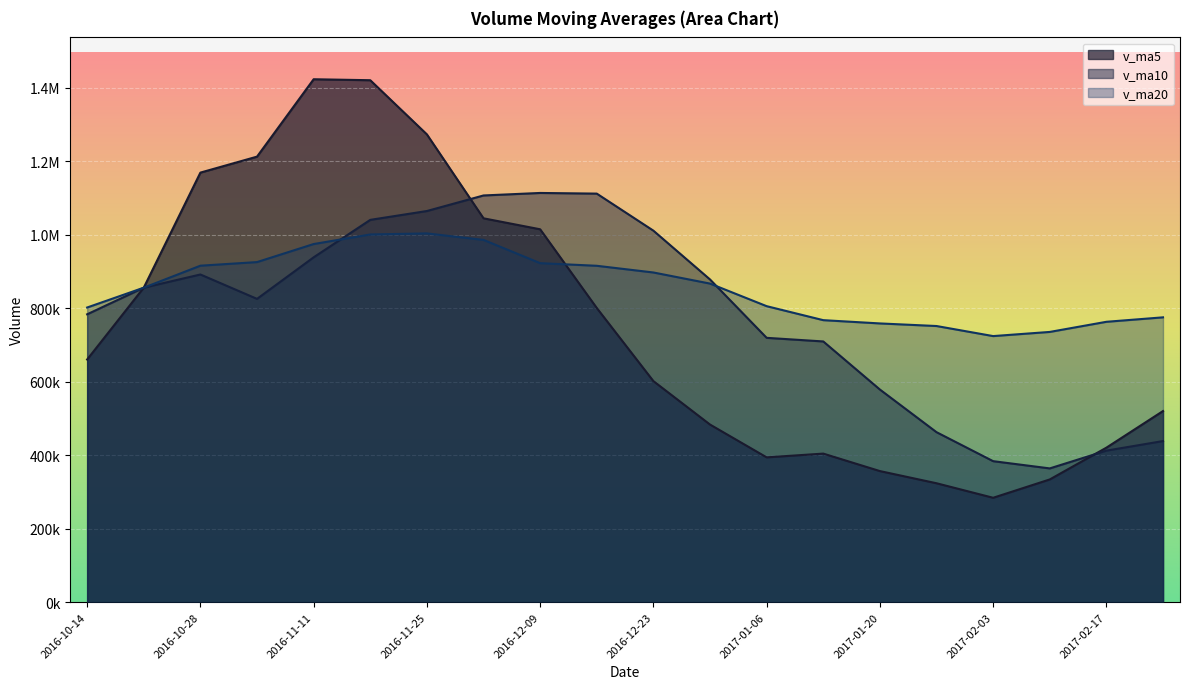

Does the chart display data point markers on the line(s)?

No